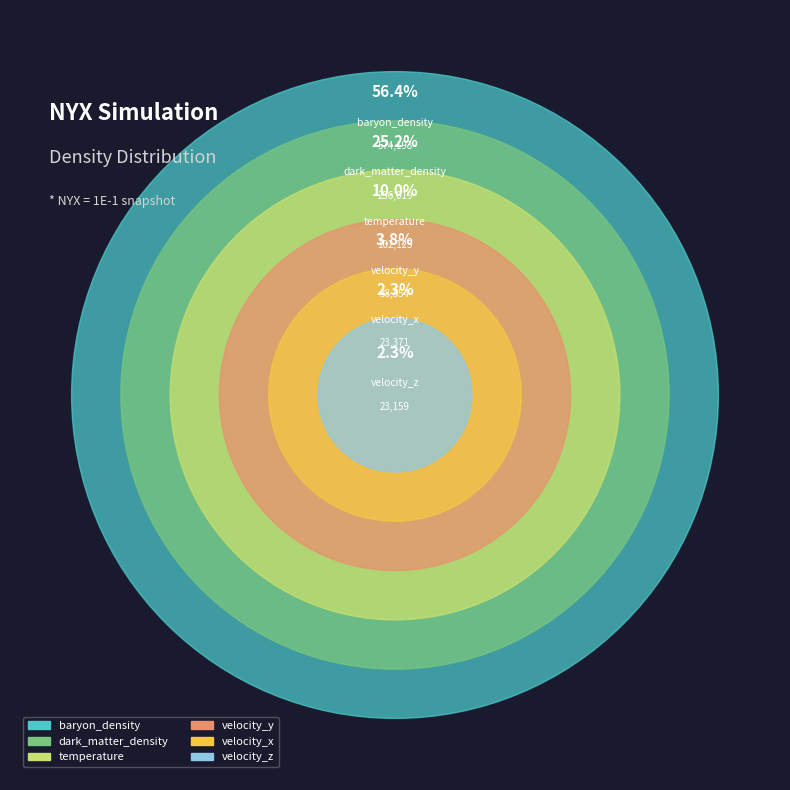

Is there a majority slice in this chart?

Yes